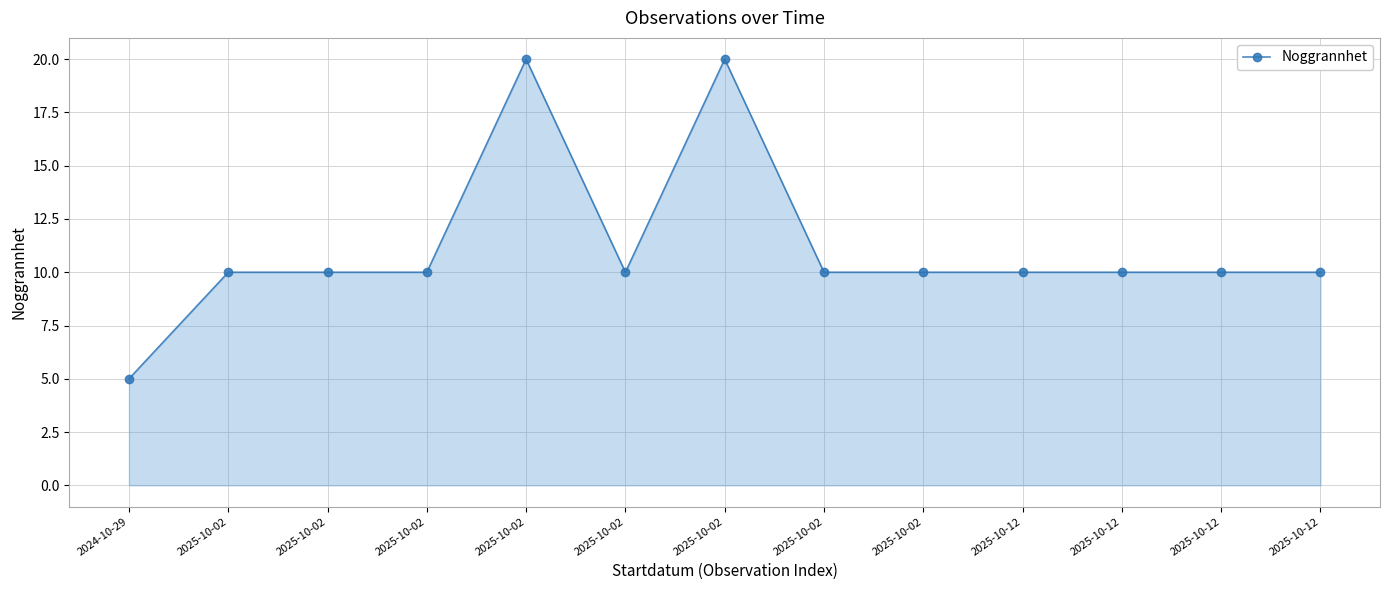

What is the label of the 13th point from the right?

2024-10-29